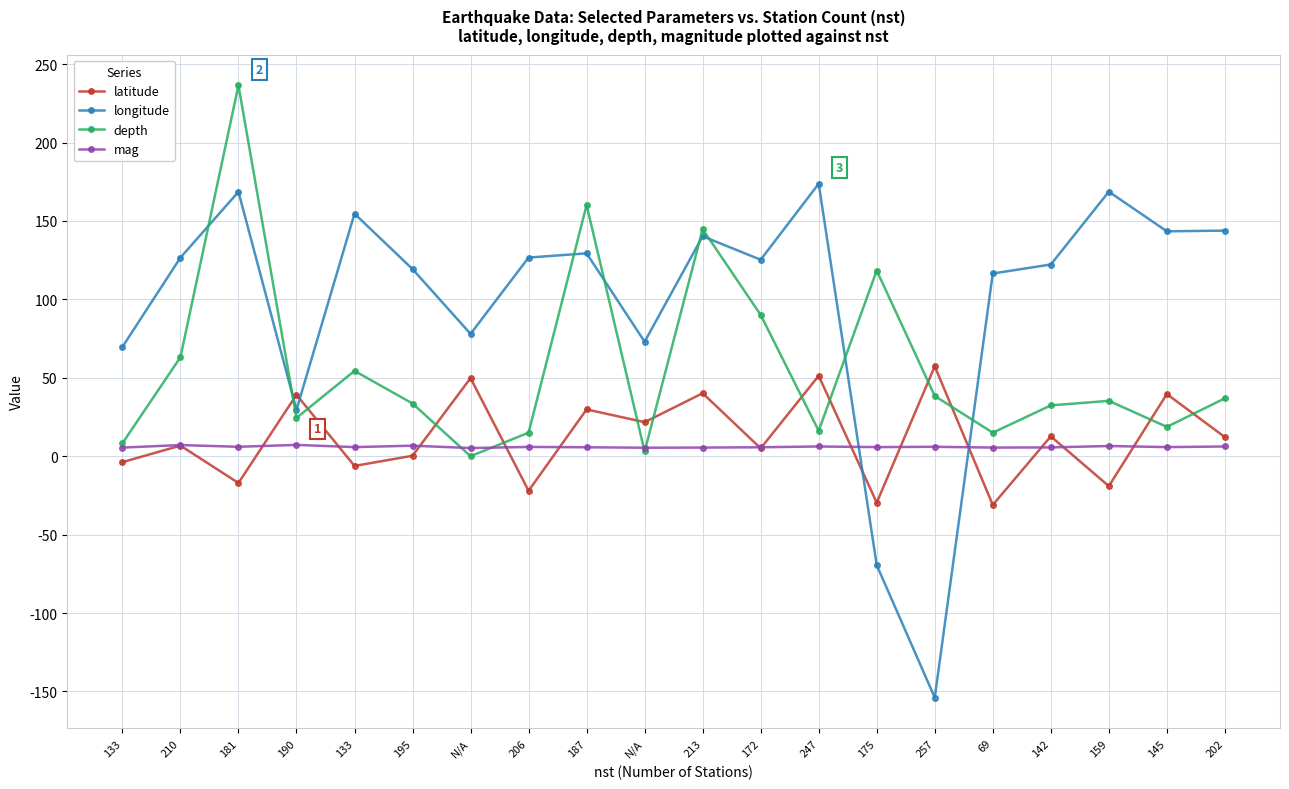

Is it true that latitude equals -19.1 at 159?

True